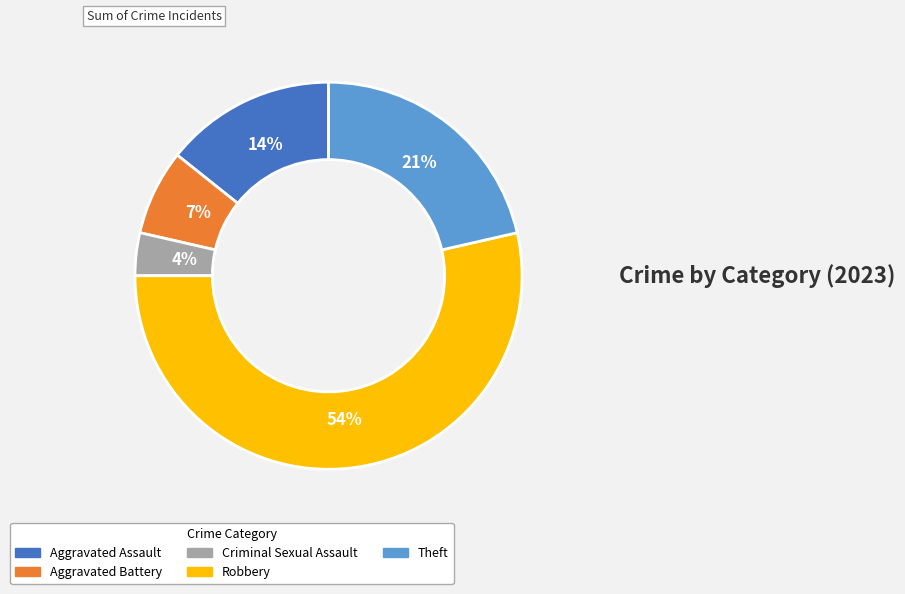

Which has a higher value, Robbery or Aggravated Battery?

Robbery